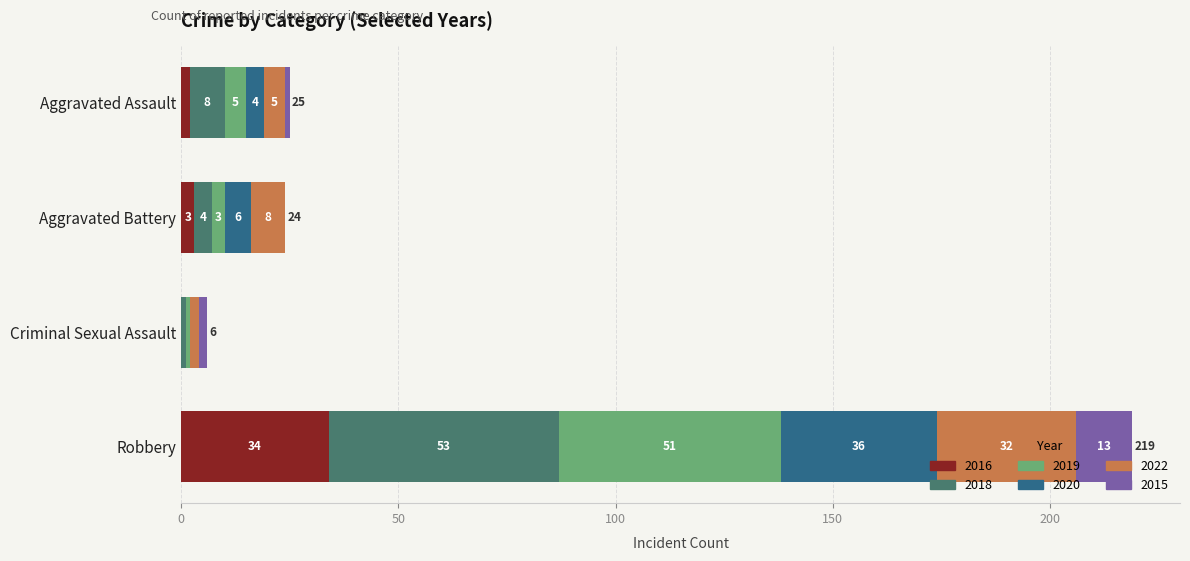

What is the highest value of the 2016 series?

34